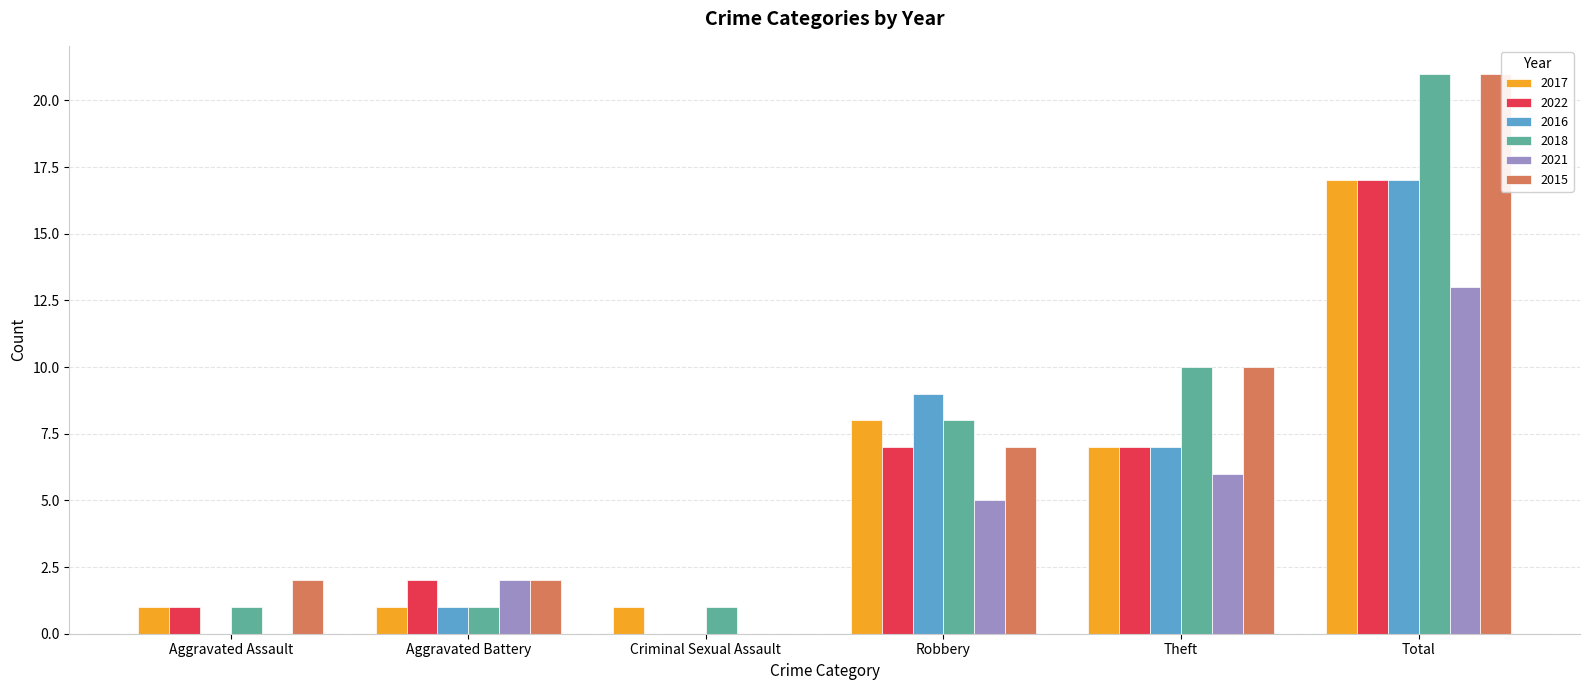

Is it true that 2021 equals 5 at Robbery?

True